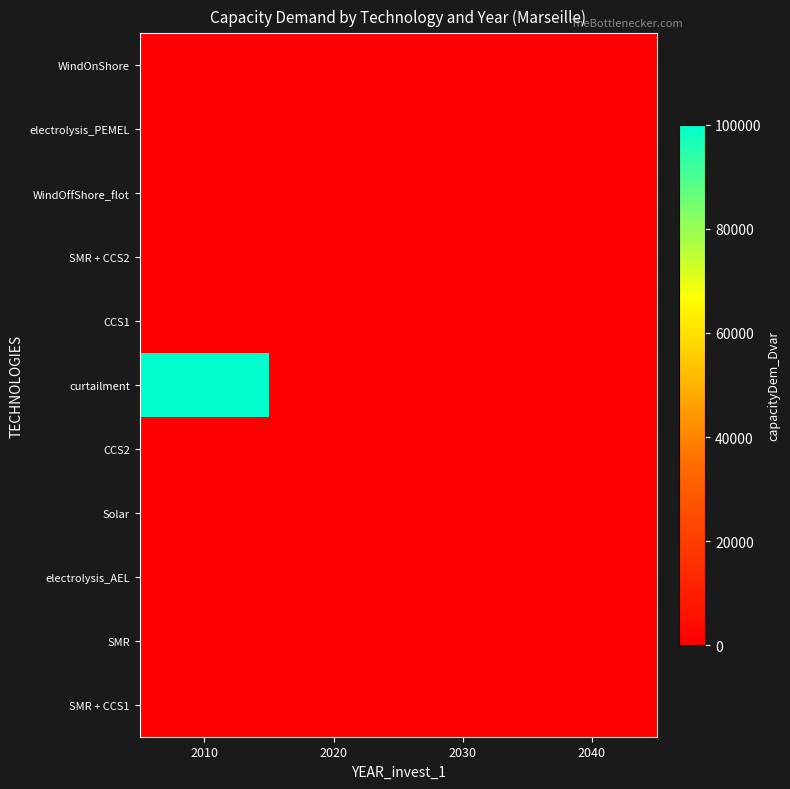

Reading right to left, transcribe all the data shown in this chart.

WindOnShore: 2040=0	2030=0	2020=0	2010=0
electrolysis_PEMEL: 2040=0	2030=0	2020=0	2010=0
WindOffShore_flot: 2040=0	2030=0	2020=0	2010=0
SMR + CCS2: 2040=0	2030=0	2020=0	2010=0
CCS1: 2040=0	2030=0	2020=0	2010=0
curtailment: 2040=0	2030=0	2020=0	2010=100000
CCS2: 2040=0	2030=0	2020=0	2010=0
Solar: 2040=0	2030=0	2020=0	2010=0
electrolysis_AEL: 2040=0	2030=0	2020=0	2010=0
SMR: 2040=0	2030=0	2020=0	2010=0
SMR + CCS1: 2040=0	2030=0	2020=0	2010=0